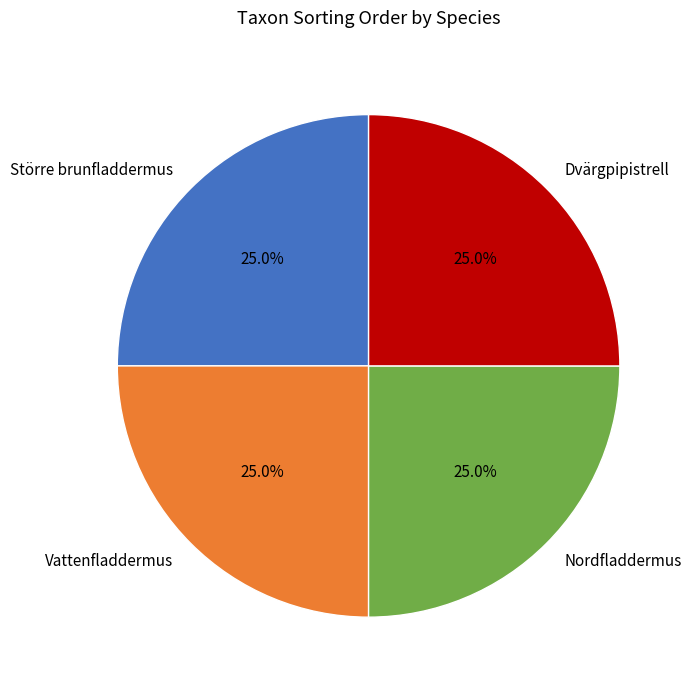

What is the ratio of the value at Dvärgpipistrell to the value at Större brunfladdermus?

1.0